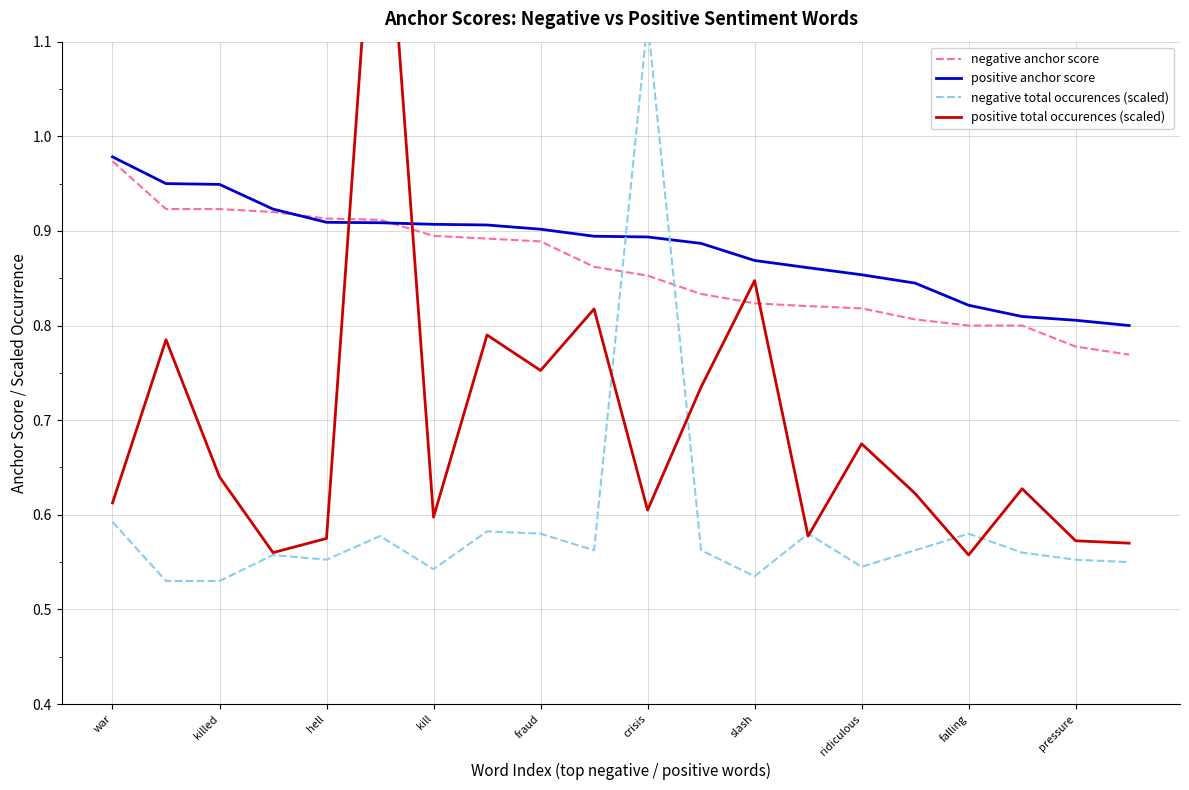

True or false: negative anchor score has more than 2 interior local peaks.

False